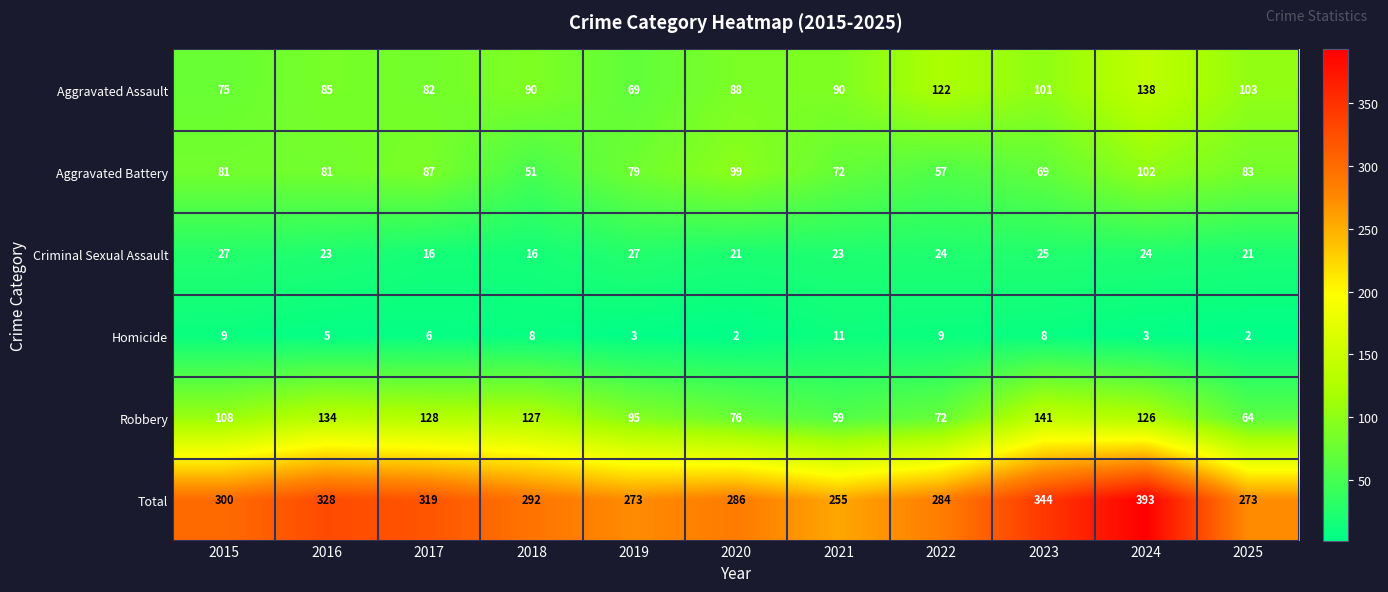

What is the minimum value shown in the chart?

2